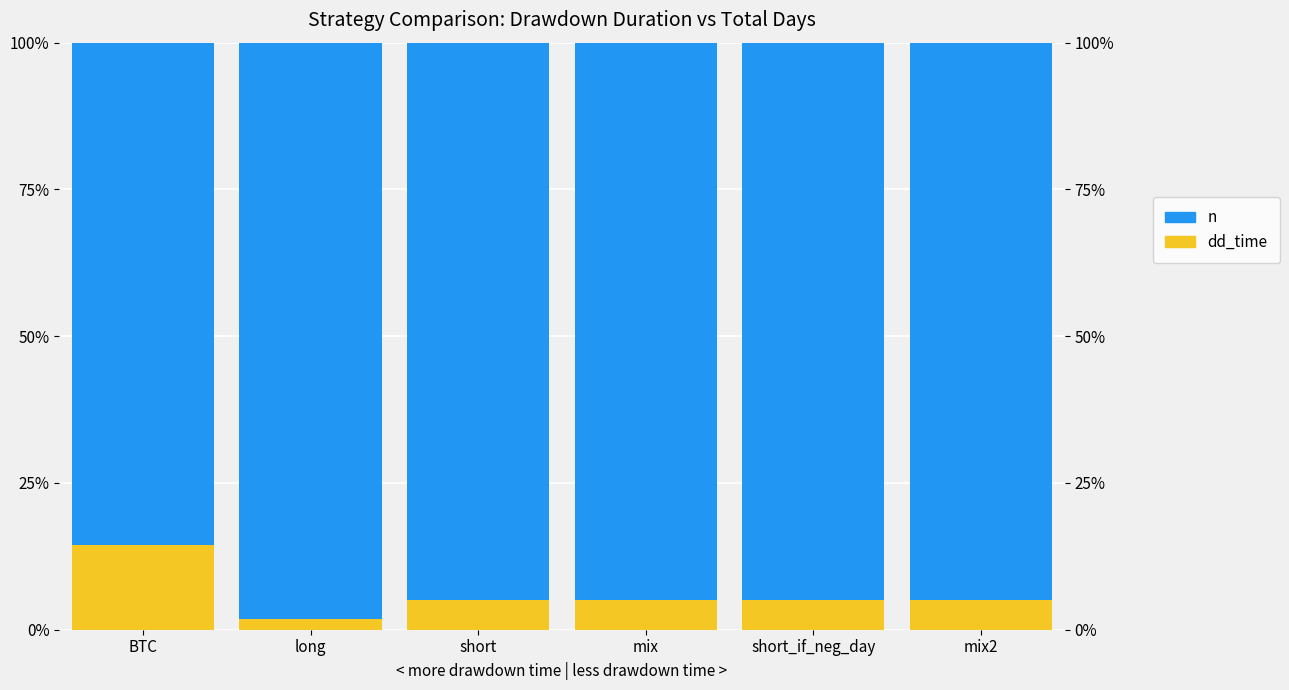

Which series has the widest spread of values?

dd_time